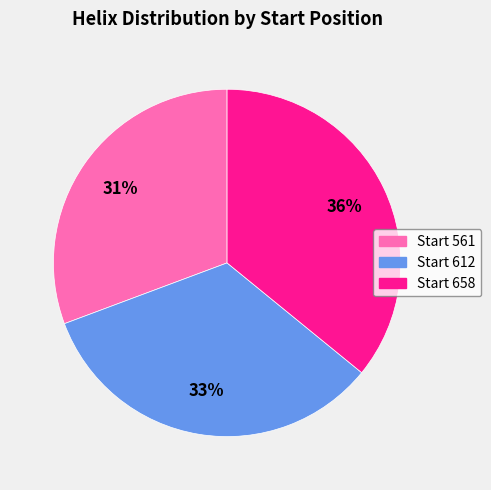

Does any single category account for the majority?

No